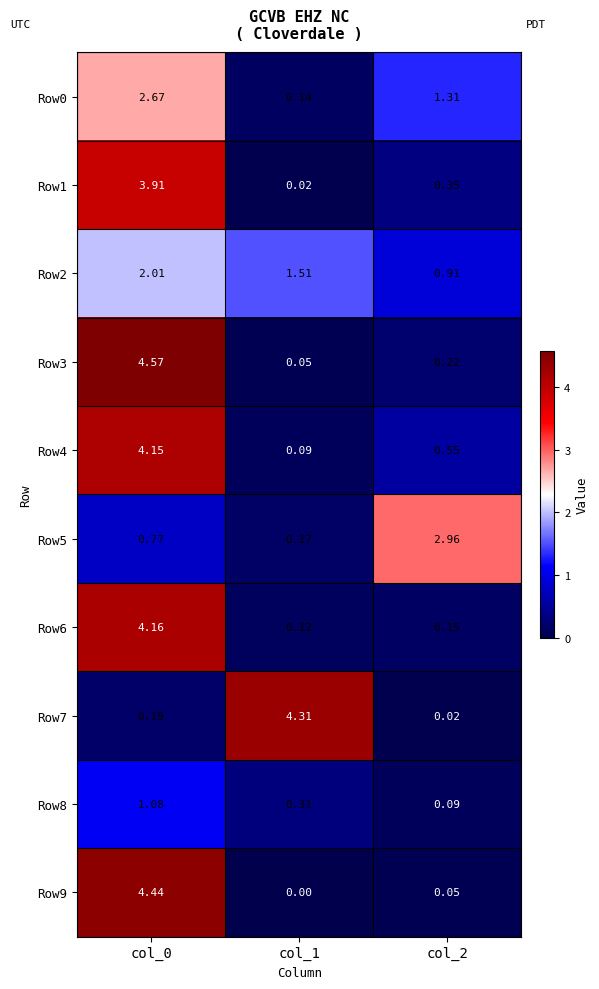

Is the value of Row2 at col_0 greater than the value of Row1 at col_1?

Yes